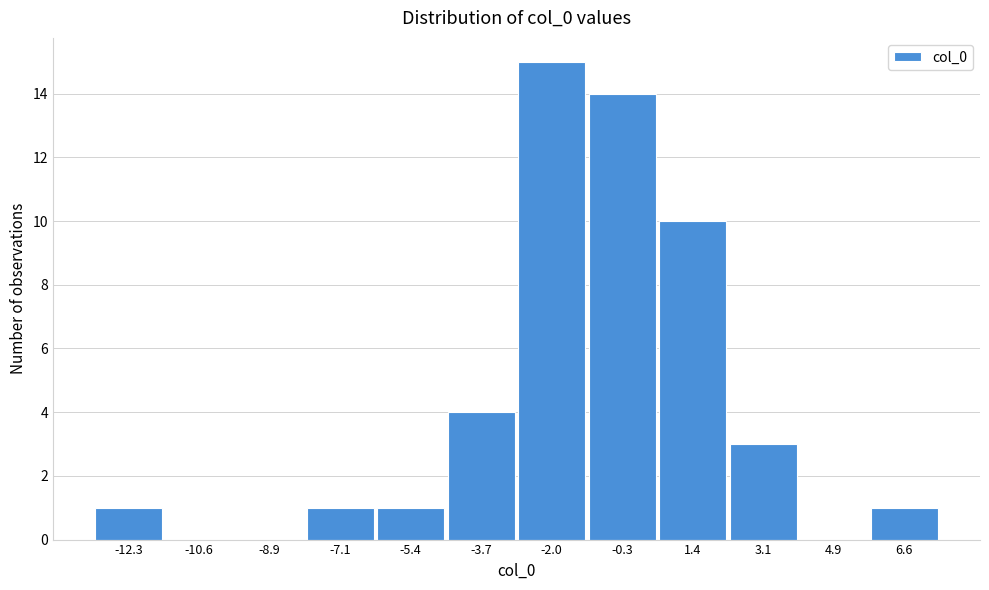

Reading right to left, what are all the values shown in this chart?

6.6=1	4.9=0	3.1=3	1.4=10	-0.3=14	-2.0=15	-3.7=4	-5.4=1	-7.1=1	-8.9=0	-10.6=0	-12.3=1